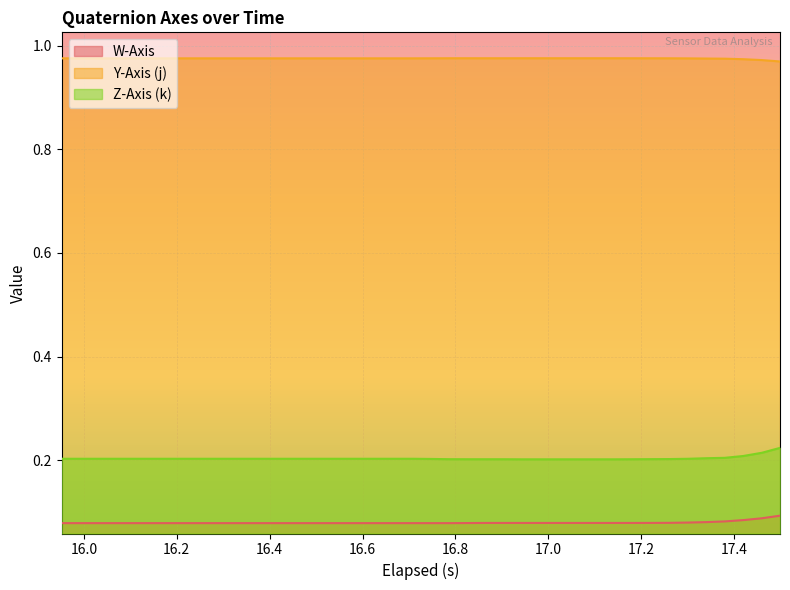

Which series has the largest total across all categories?

Y-Axis (j)